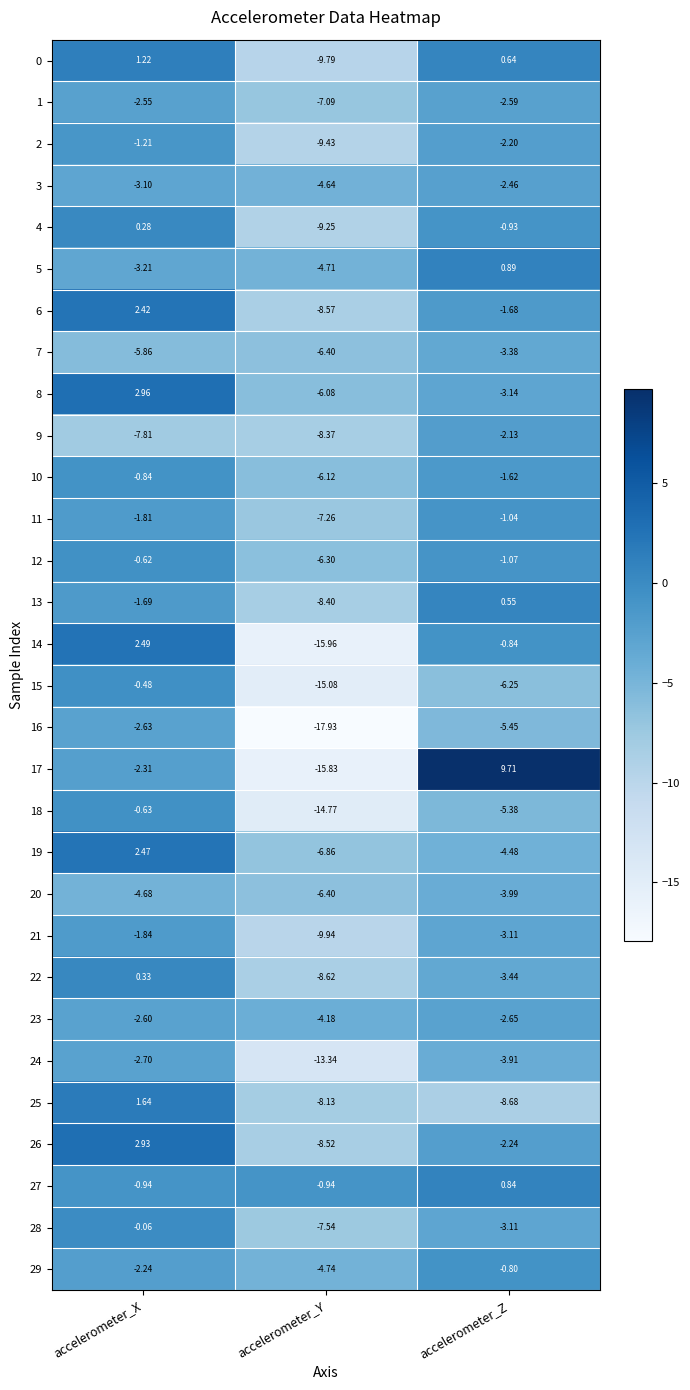

How many data points does each series have?

3